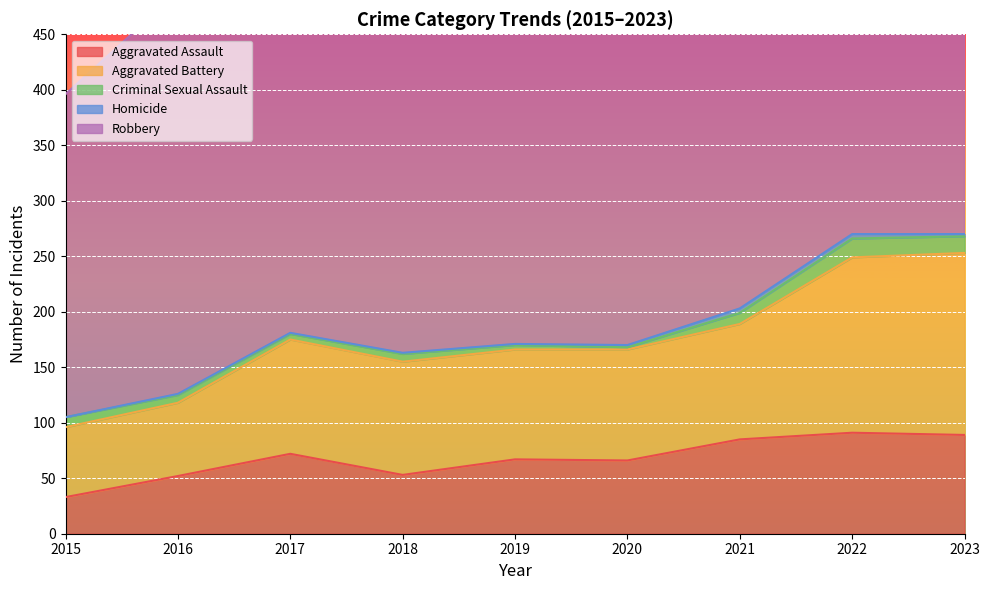

In Criminal Sexual Assault, how many points are lower than both neighbors (excluding endpoints)?

2